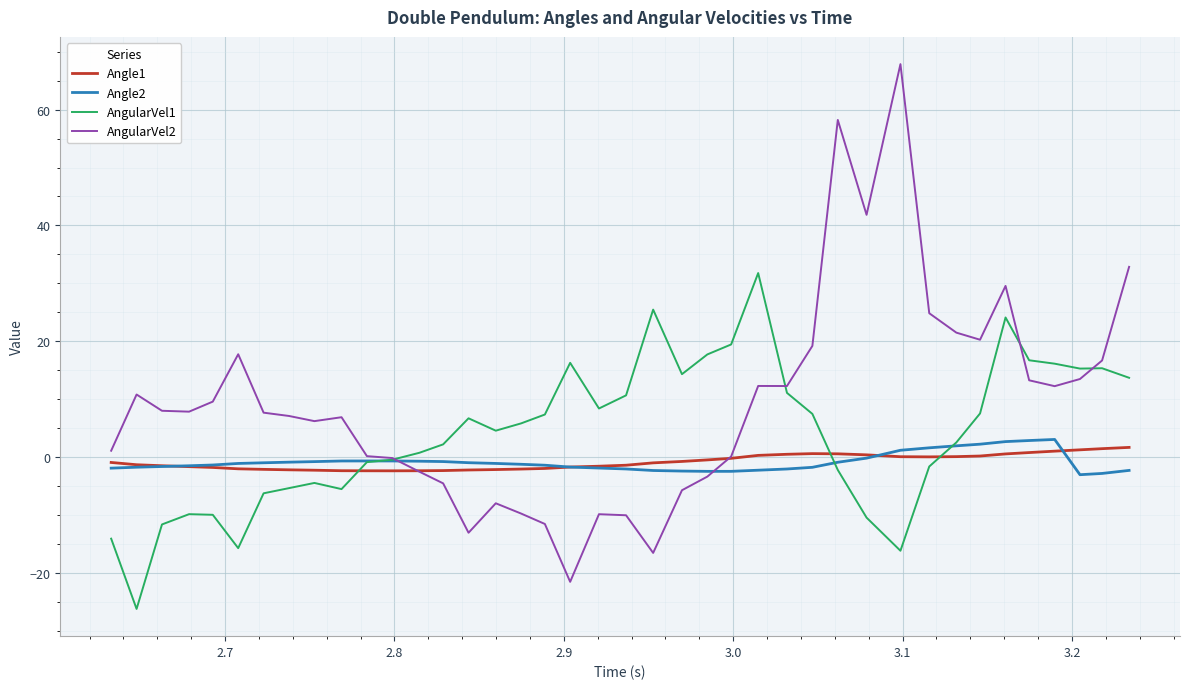

What is the smallest value displayed?

-26.2